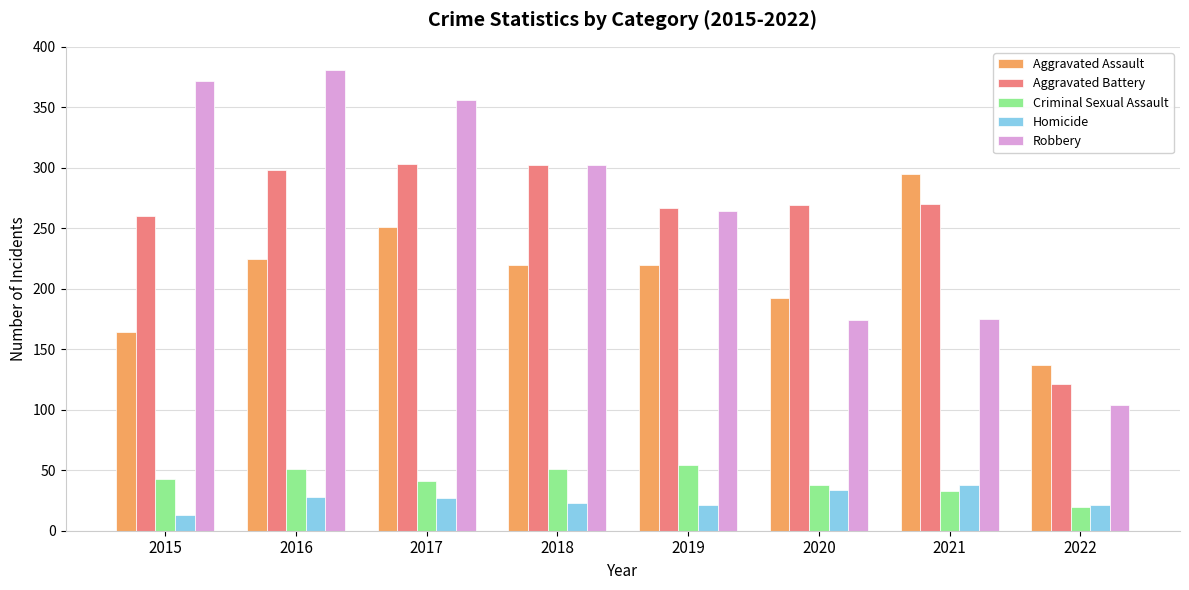

What value does the Homicide series have at 2016?

28